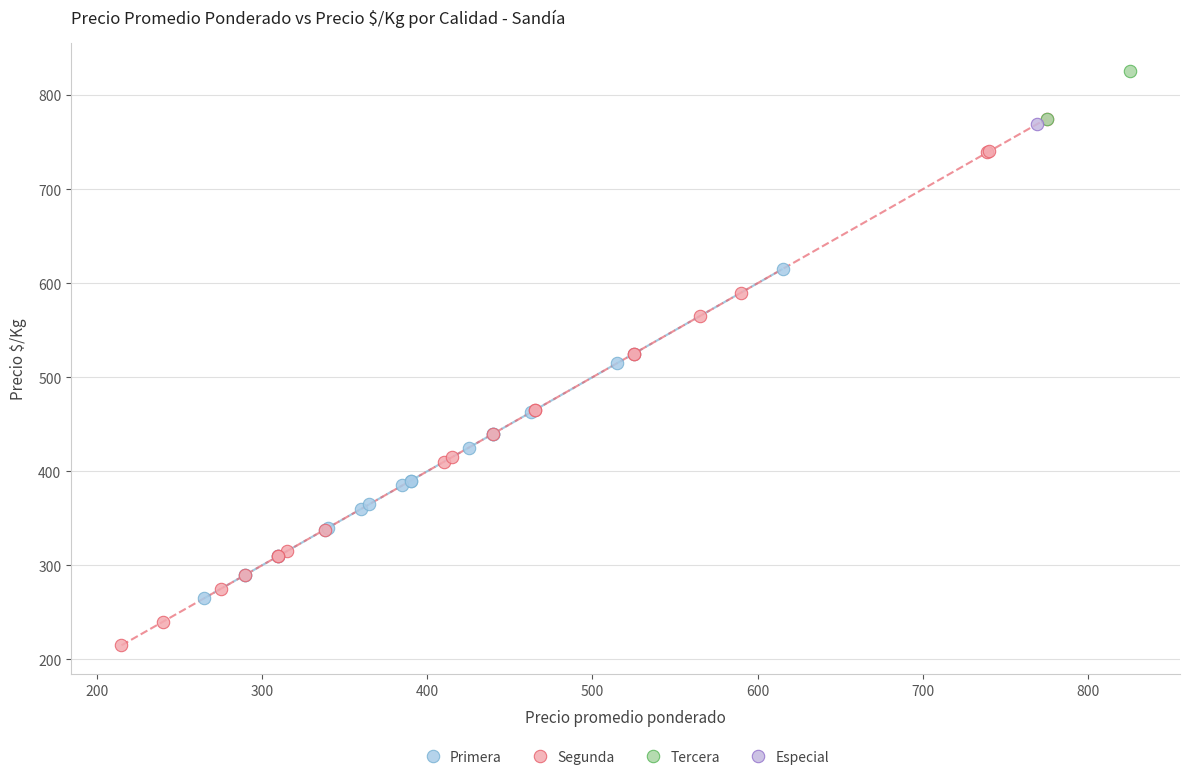

What are all the series names shown in the legend?

Primera, Segunda, Tercera, Especial